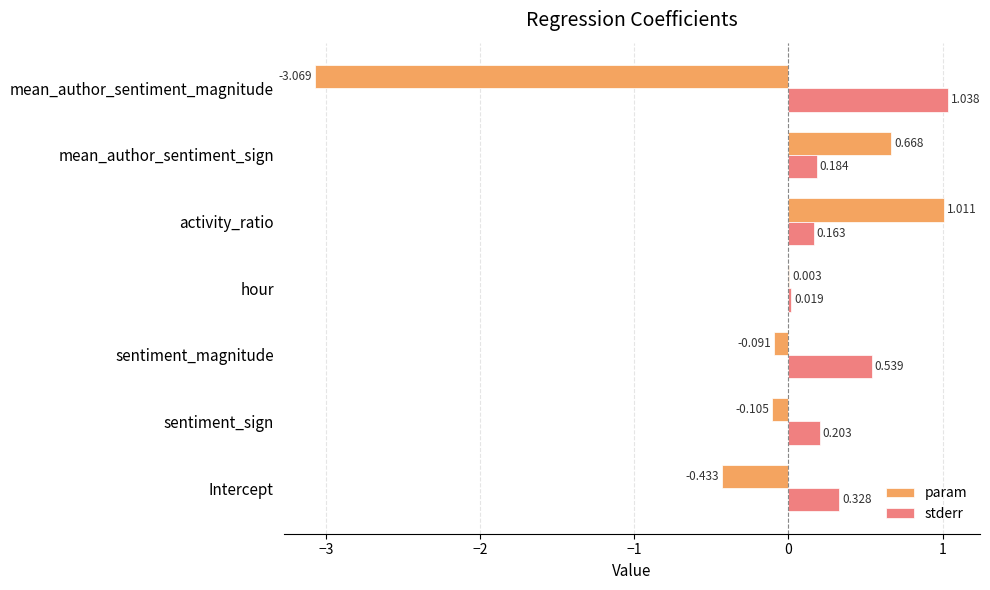

Which series has the largest total across all categories?

stderr